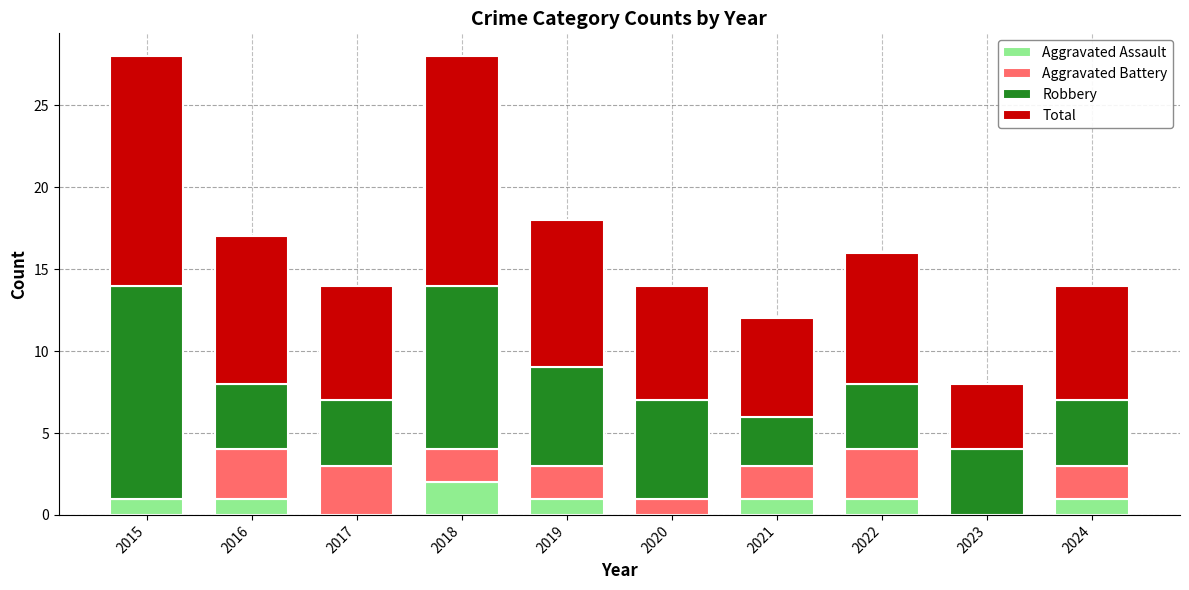

The value of Aggravated Assault at 2015 is 1. True or false?

True